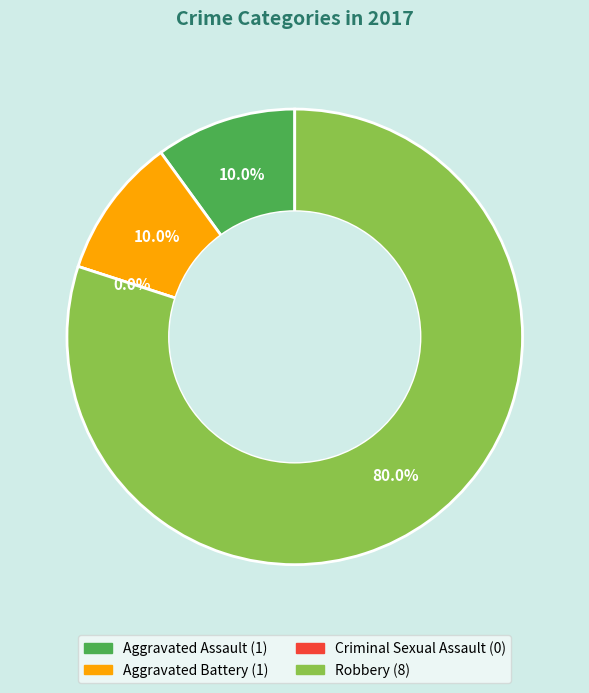

How many slices are in this pie chart?

4